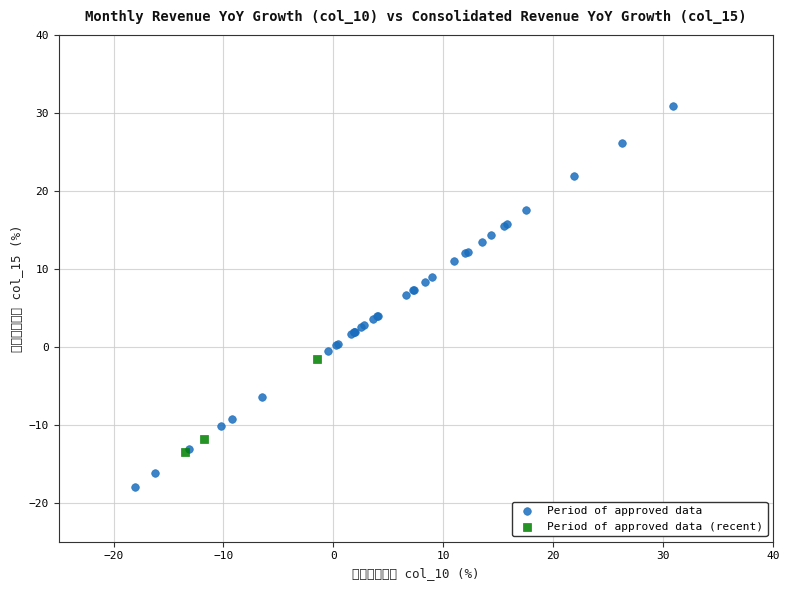

What are all the series names shown in the legend?

Period of approved data, Period of approved data (recent)